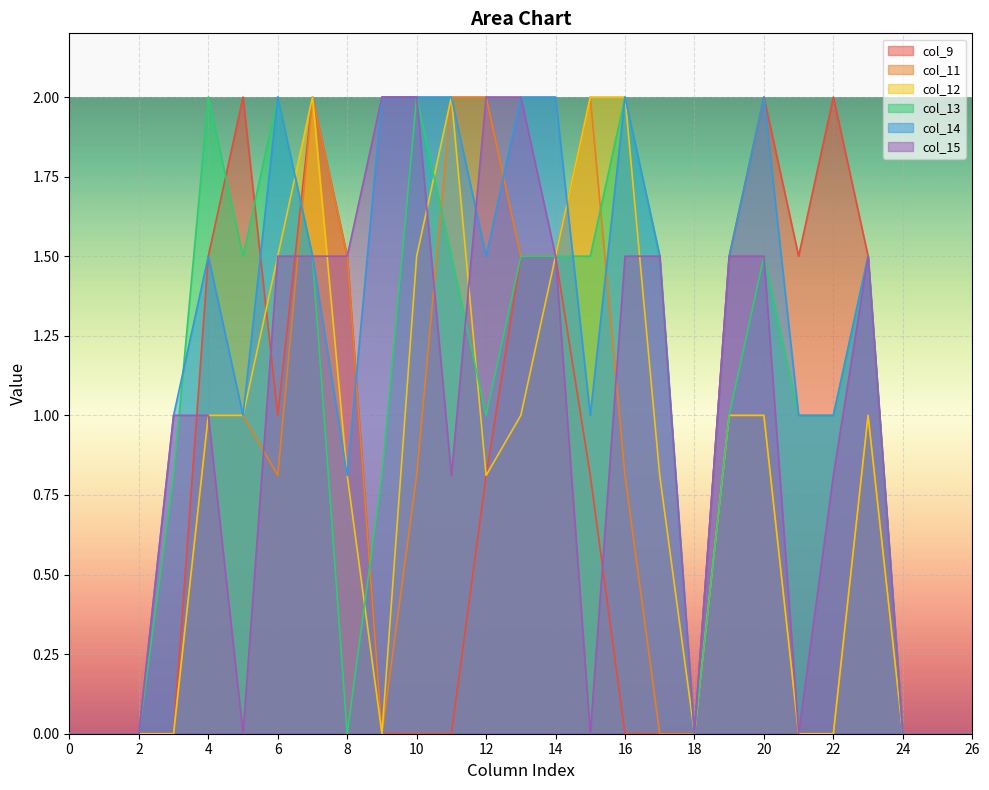

What are all the series names shown in the legend?

col_9, col_11, col_12, col_13, col_14, col_15